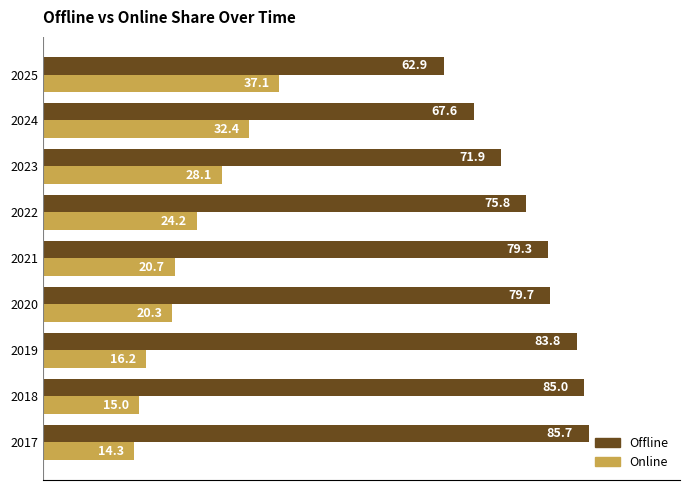

What is the average value of the Online series?

23.1